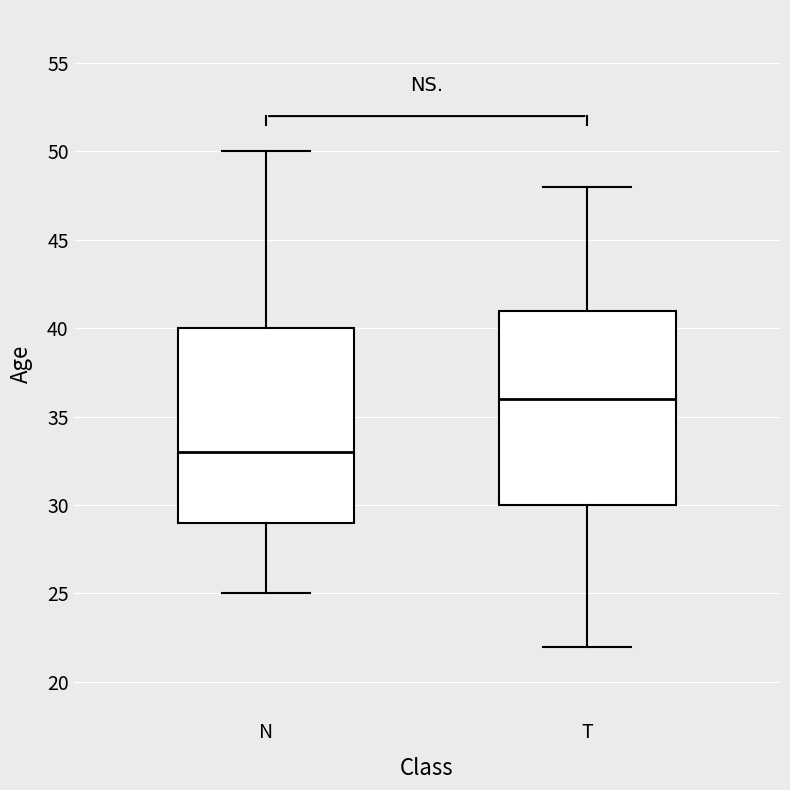

Reading left to right, transcribe this box plot: for each box, give where its median line is, the range the box spans, and where its two whiskers end, as read against the y-axis. The values are not printed on the chart, so give them approximately, as read against the axis.

N: median 33, box 29 to 40, whiskers 25 to 50
T: median 36, box 30 to 41, whiskers 22 to 48